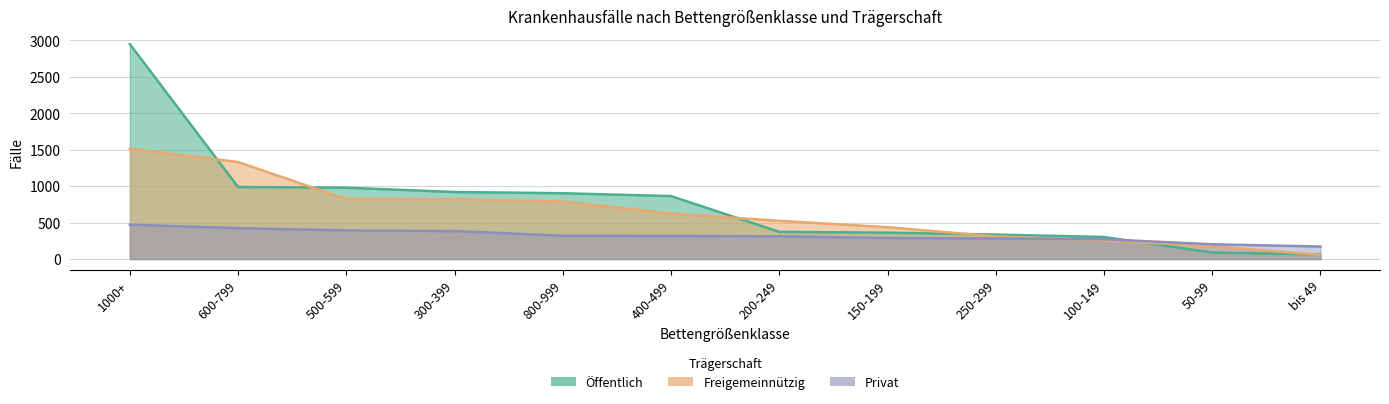

How many data points does each series have?

12